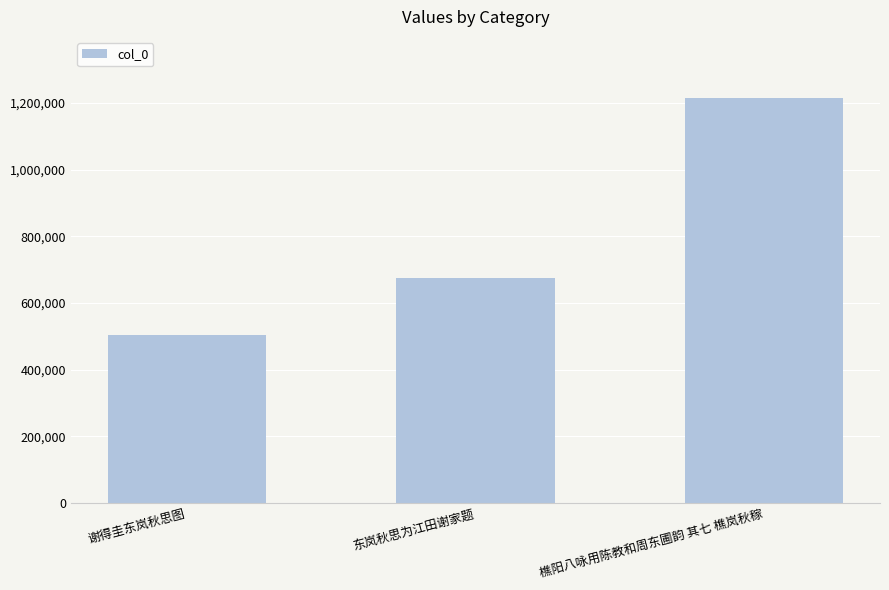

At which category does the chart reach its minimum across all series?

谢得圭东岚秋思图